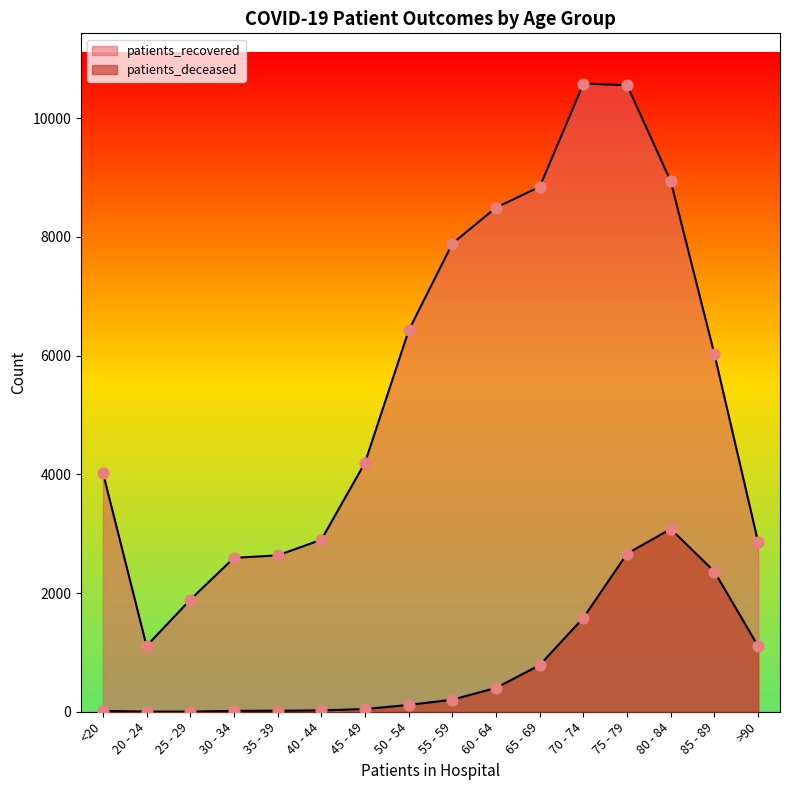

At which category is the sum across all series the highest?

75 - 79